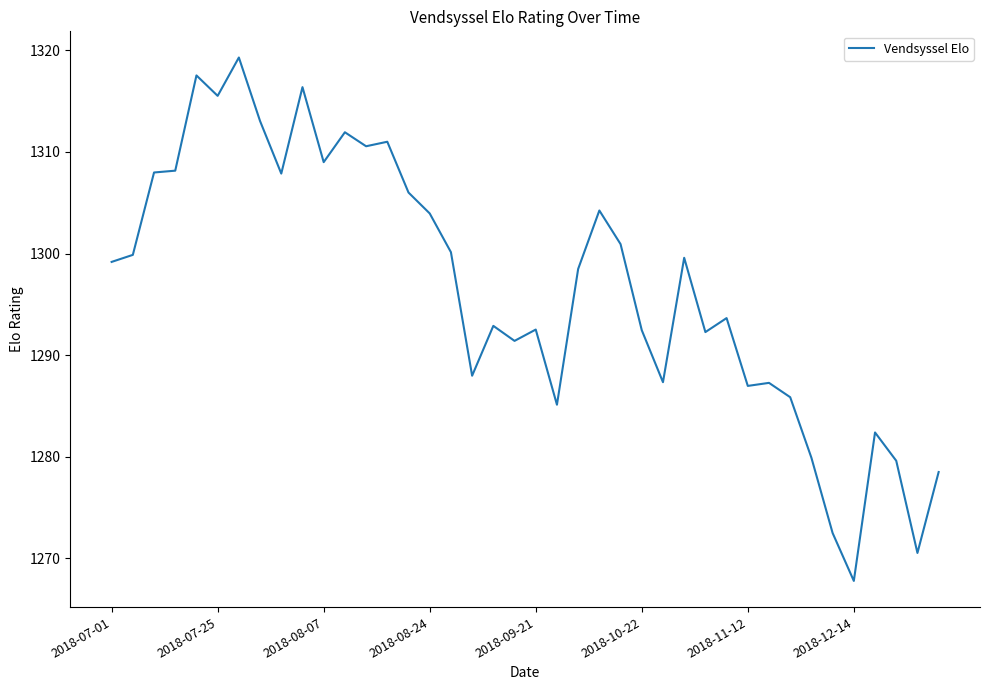

Does the chart display data point markers on the line(s)?

No